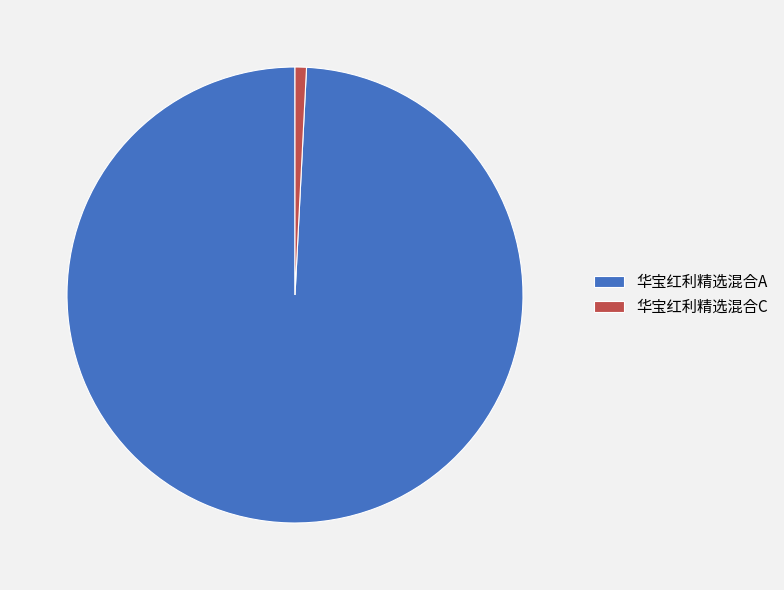

Is it true that 华宝红利精选混合A is 89% of the pie?

False